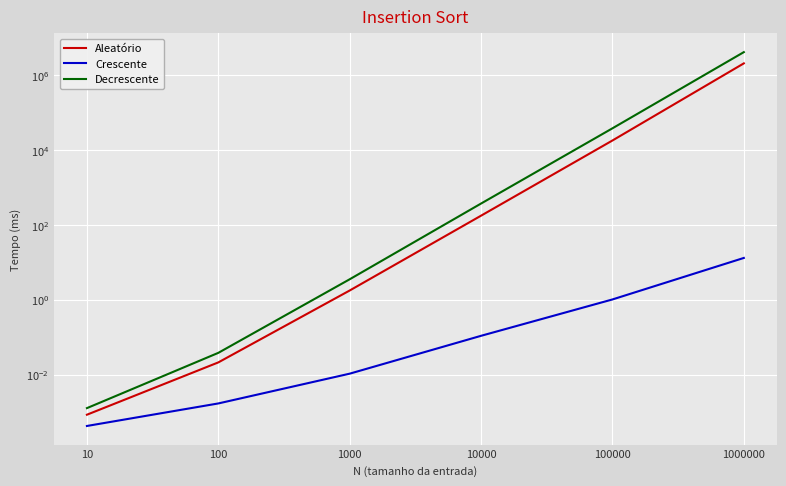

Rank the series at 100 from highest to lowest value.

Decrescente, Aleatório, Crescente